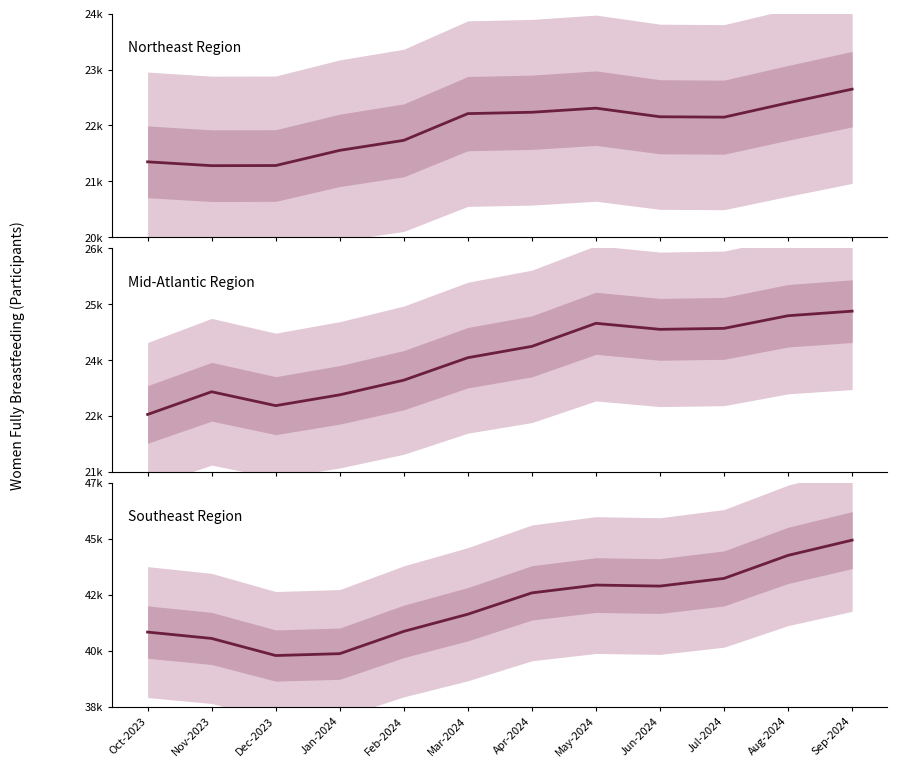

Rank the categories by Northeast Region value from highest to lowest.

Sep-2024, Aug-2024, May-2024, Apr-2024, Mar-2024, Jun-2024, Jul-2024, Feb-2024, Jan-2024, Oct-2023, Dec-2023, Nov-2023